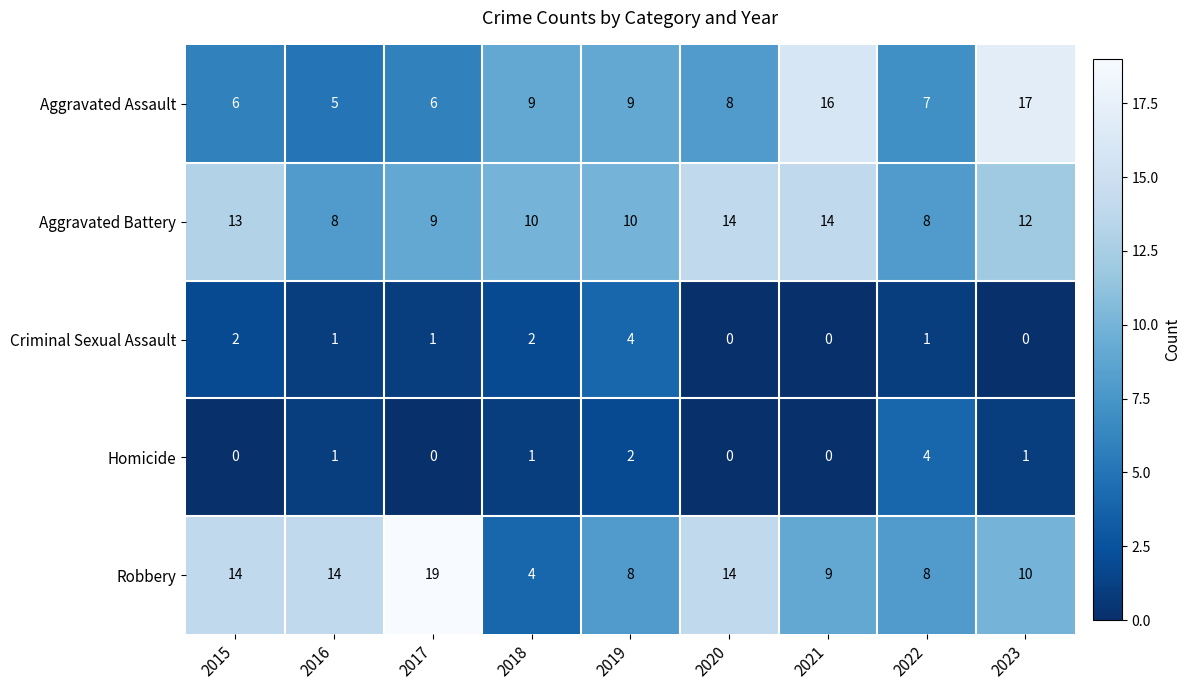

At 2019, list the series in order from smallest to largest.

Homicide, Criminal Sexual Assault, Robbery, Aggravated Assault, Aggravated Battery